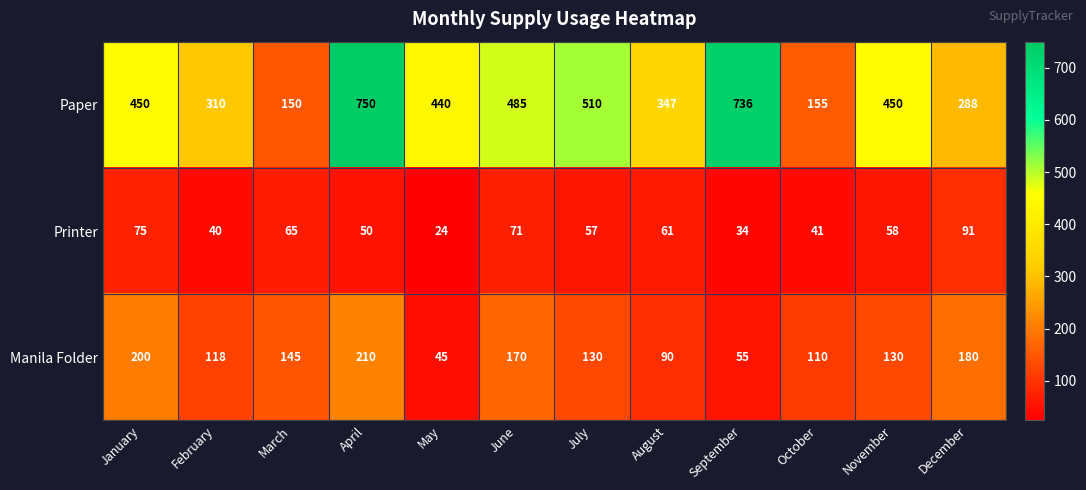

Which category has the highest value across all series?

April